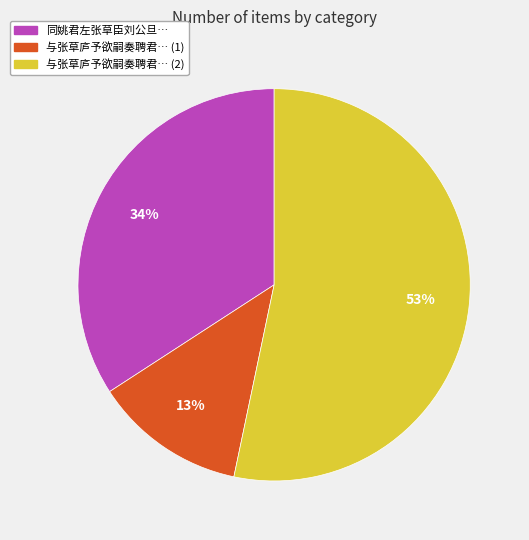

To the nearest percent, what is the average slice percentage?

33%